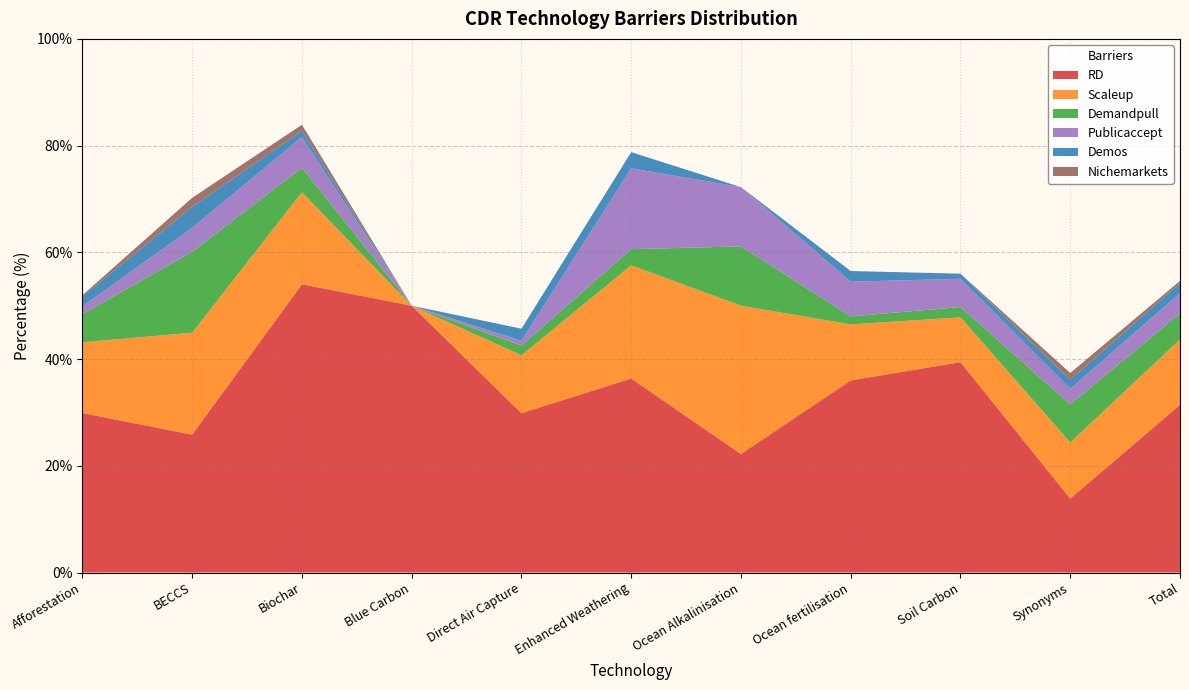

Which series has the largest range (max minus min)?

RD